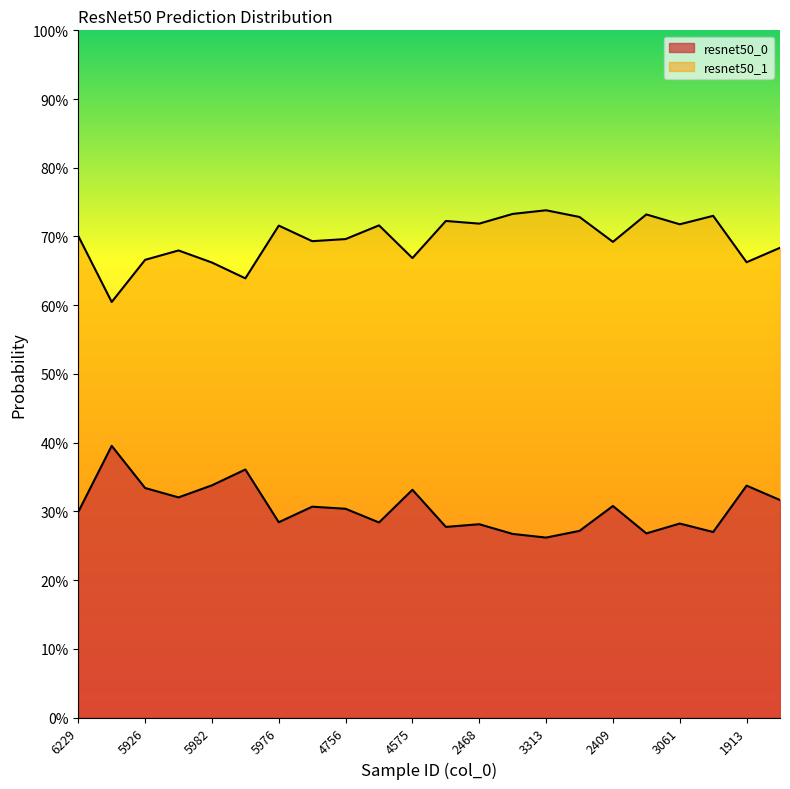

Is it true that resnet50_1 equals 0.4 at 1630?

False